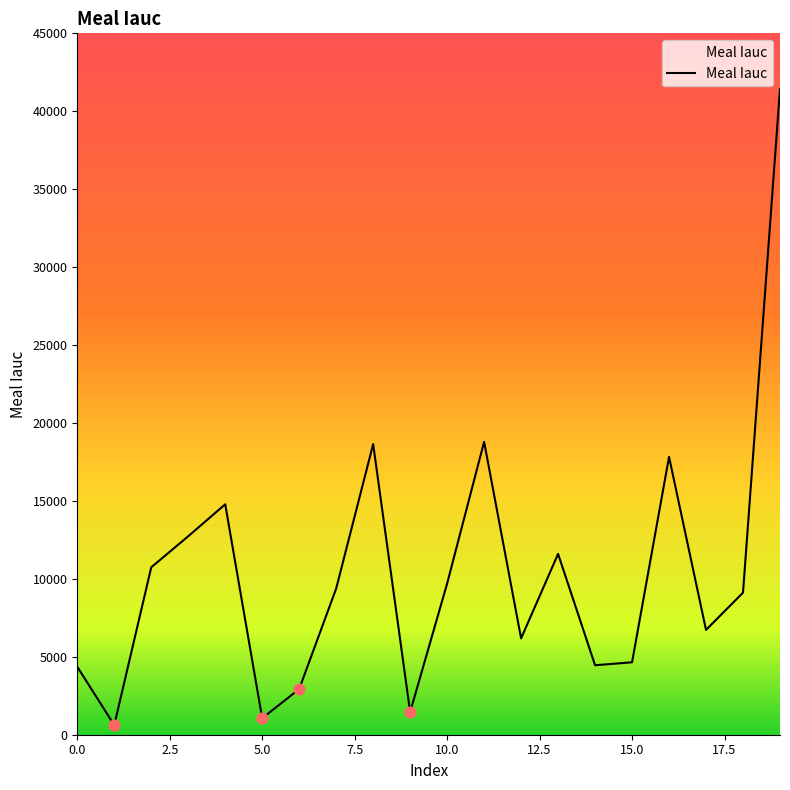

What is the maximum value shown in the chart?

41422.1